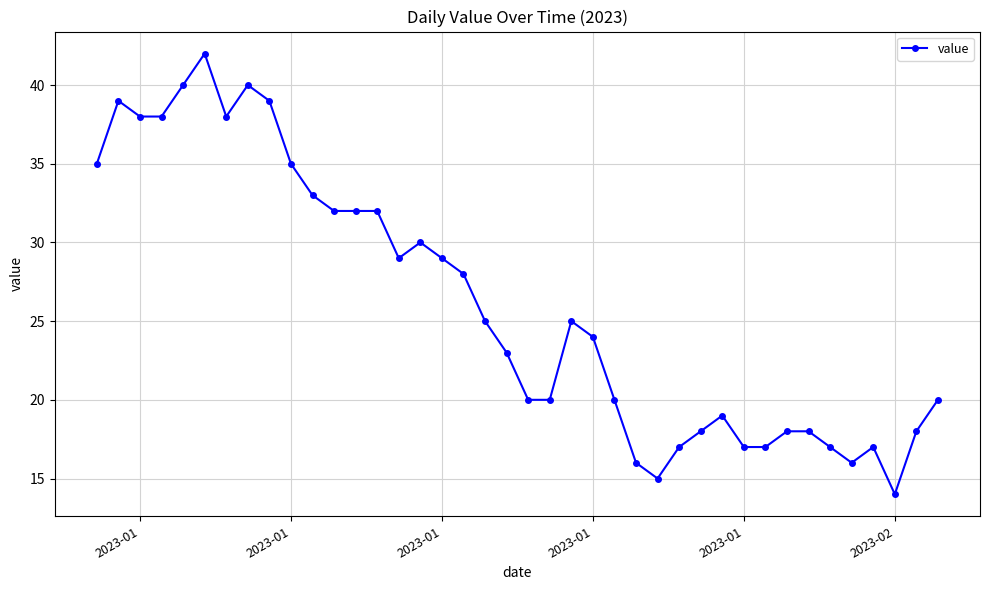

What is the smallest value displayed?

14